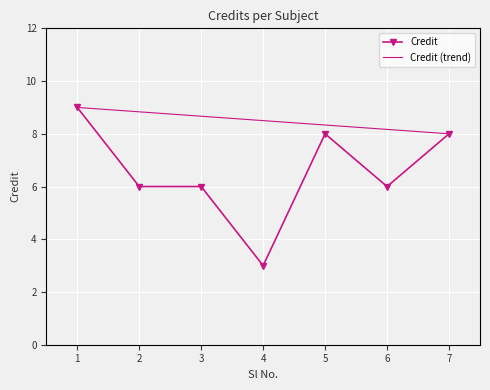

True or false: Credit (trend) has more than 1 interior local peaks.

False